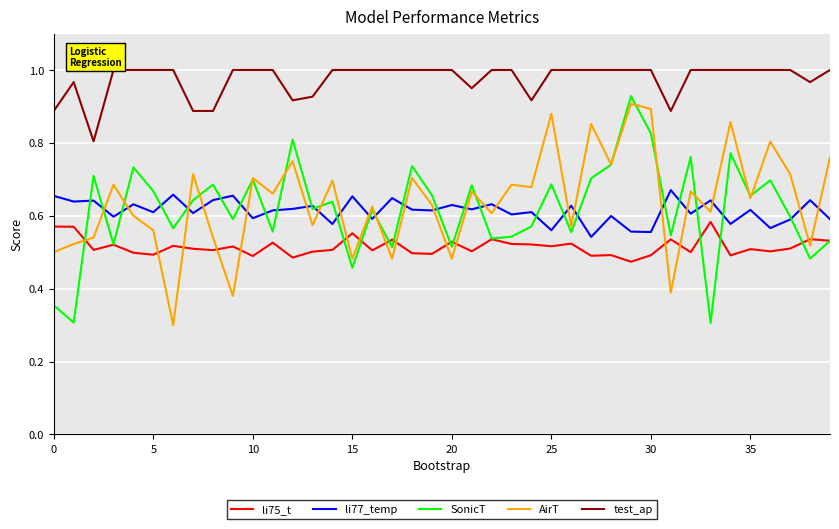

Which series has the largest total across all categories?

test_ap